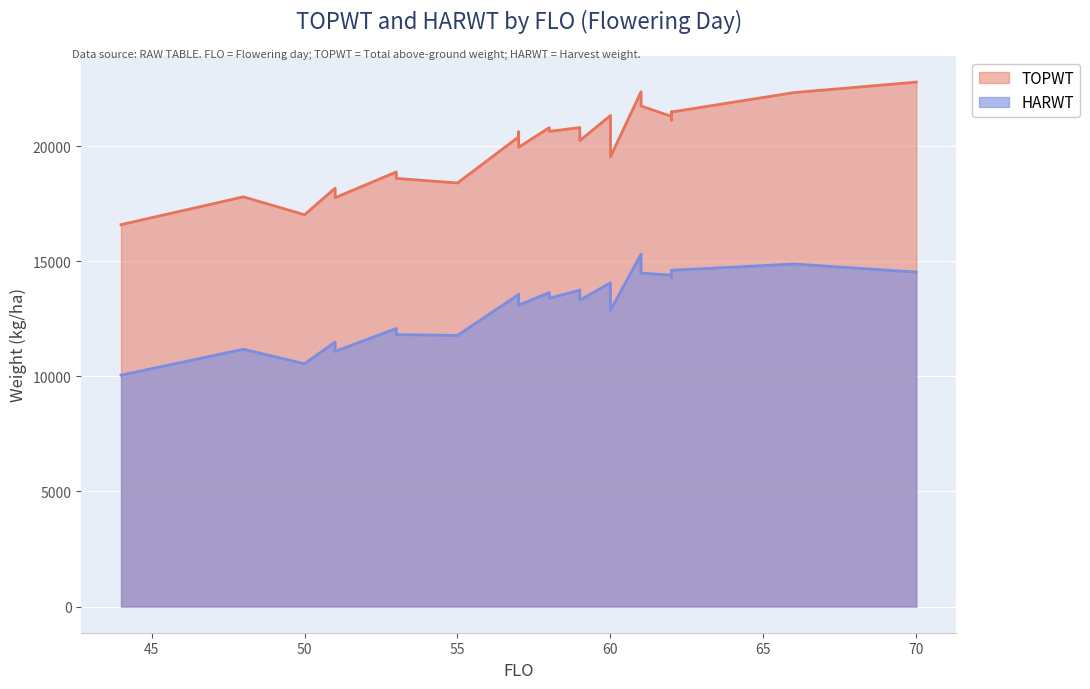

Is the value of TOPWT at 62 greater than the value of HARWT at 61?

Yes